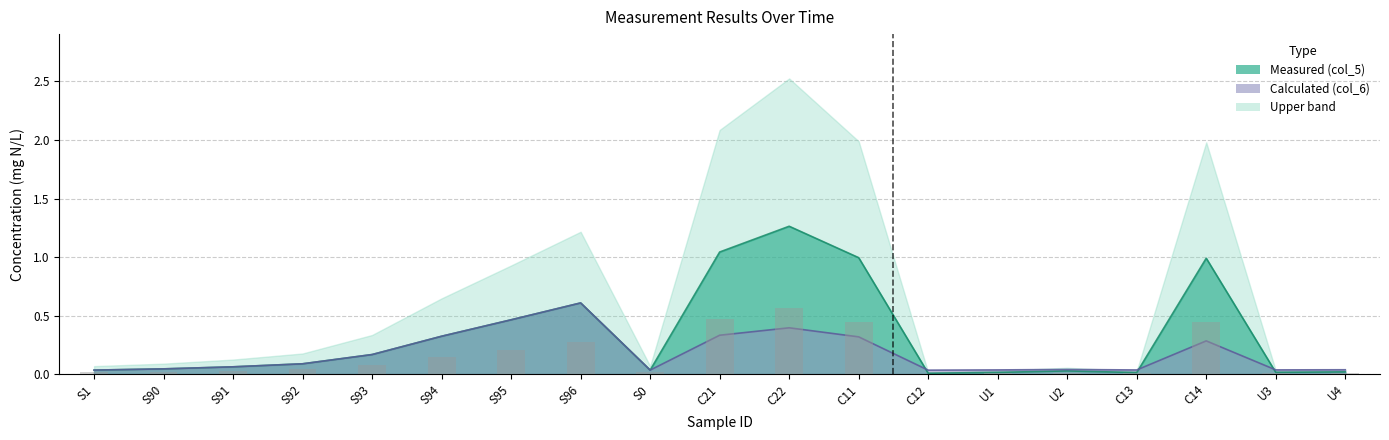

What is the difference between the Calculated (col_6) values at C21 and S90?

0.3